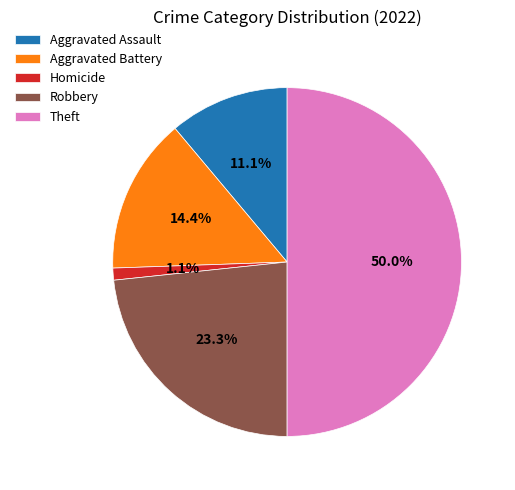

Does Homicide represent more than half of the total?

No